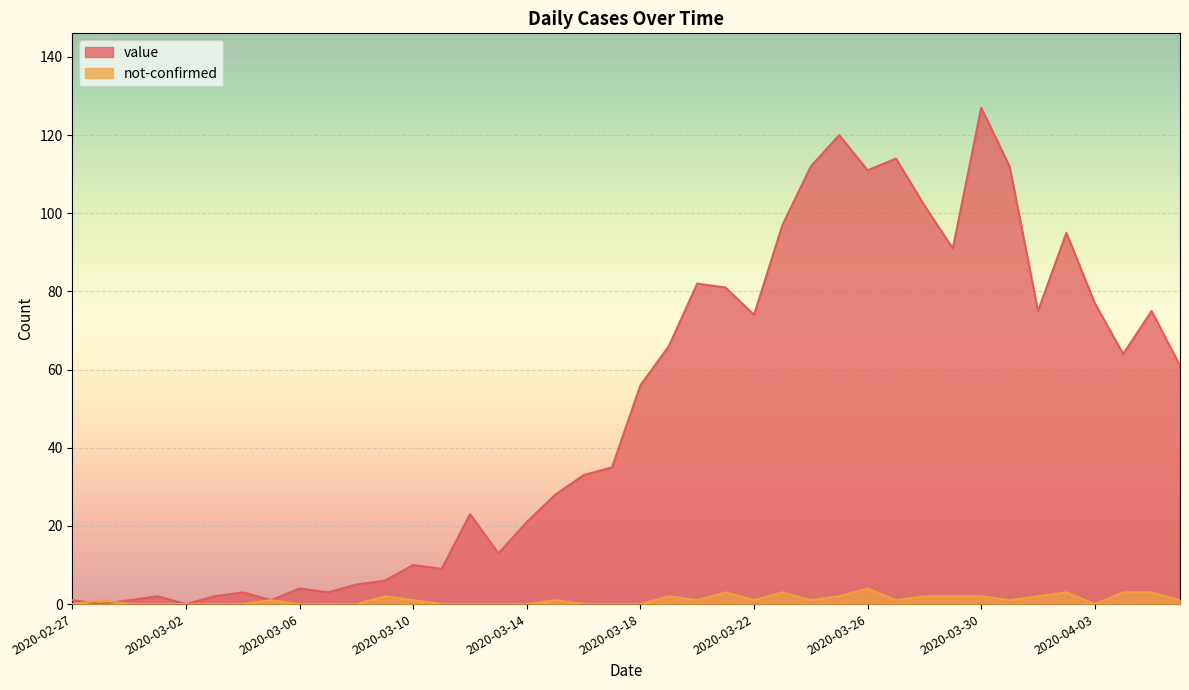

Rank the series at 2020-03-21 from highest to lowest value.

value, not-confirmed